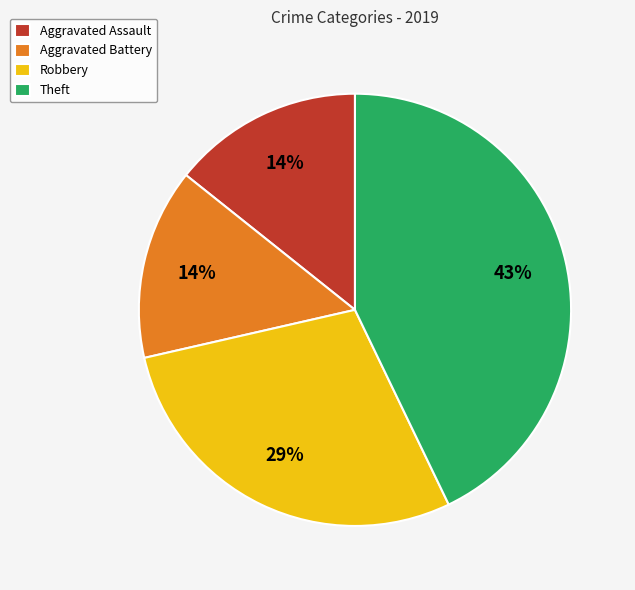

What is the ratio of the value at Aggravated Assault to the value at Robbery?

0.5